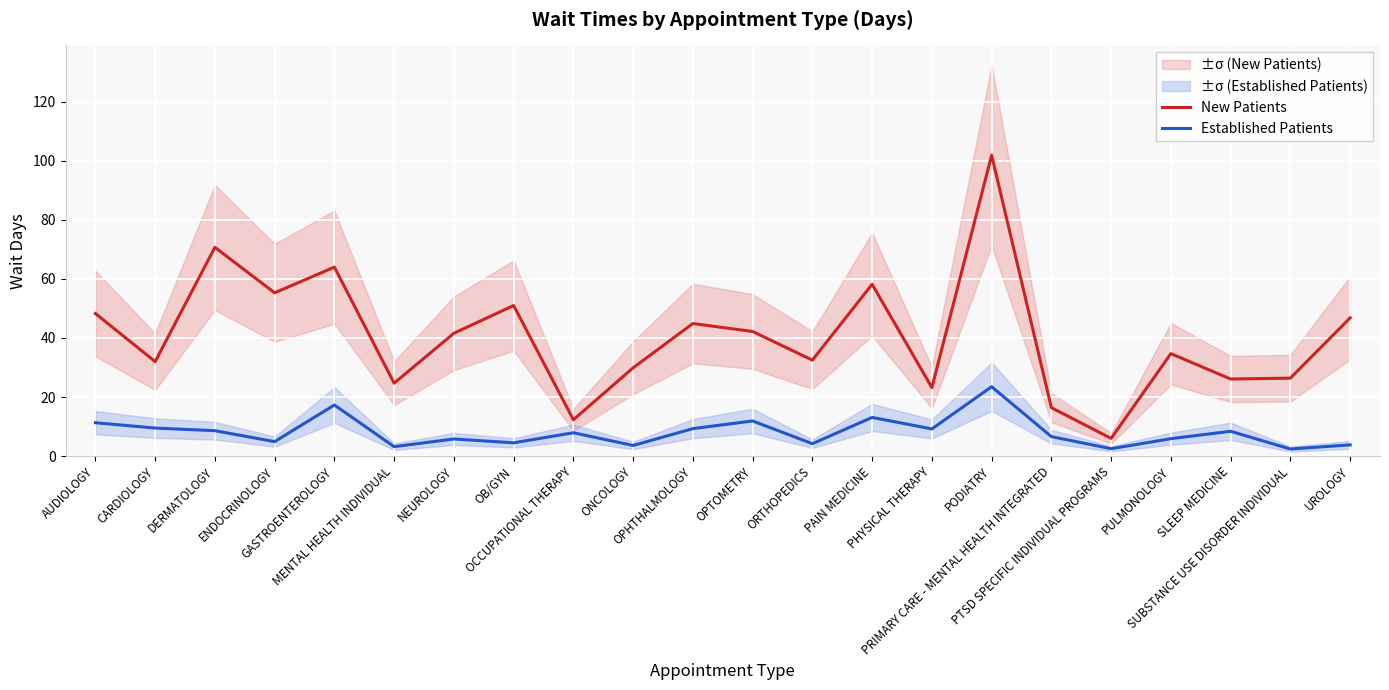

List the series in order of their overall mean, lowest first.

Established Patients, New Patients